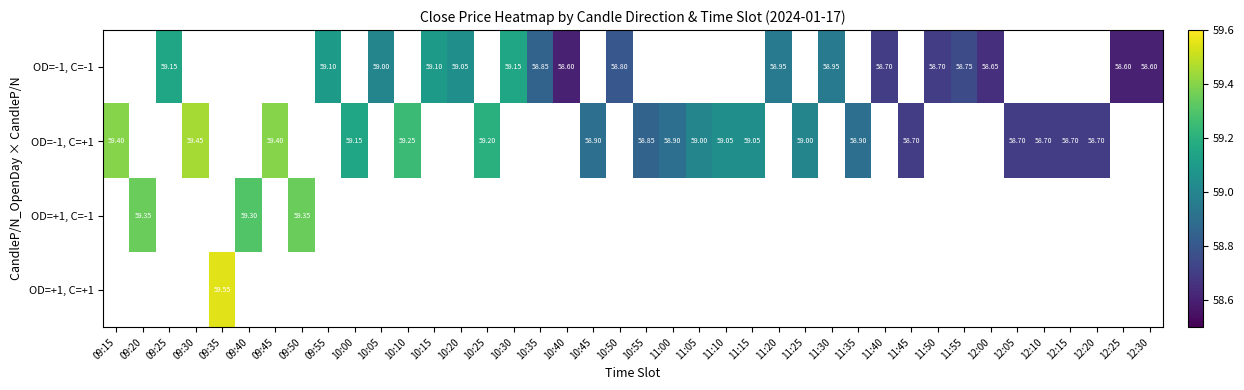

How many categories are shown in the chart?

40